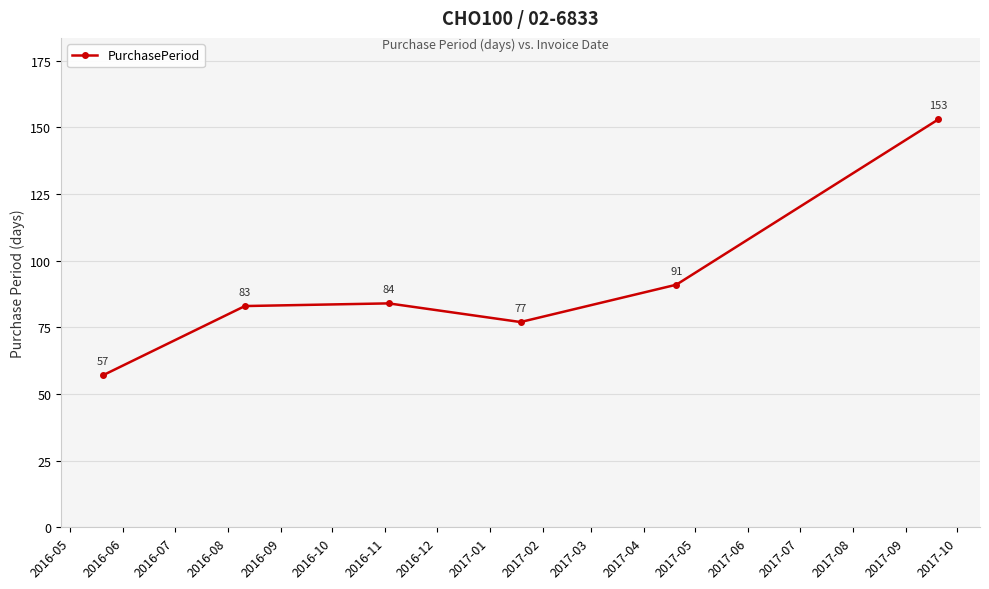

Reading right to left, extract all data points from this chart.

153	91	77	84	83	57